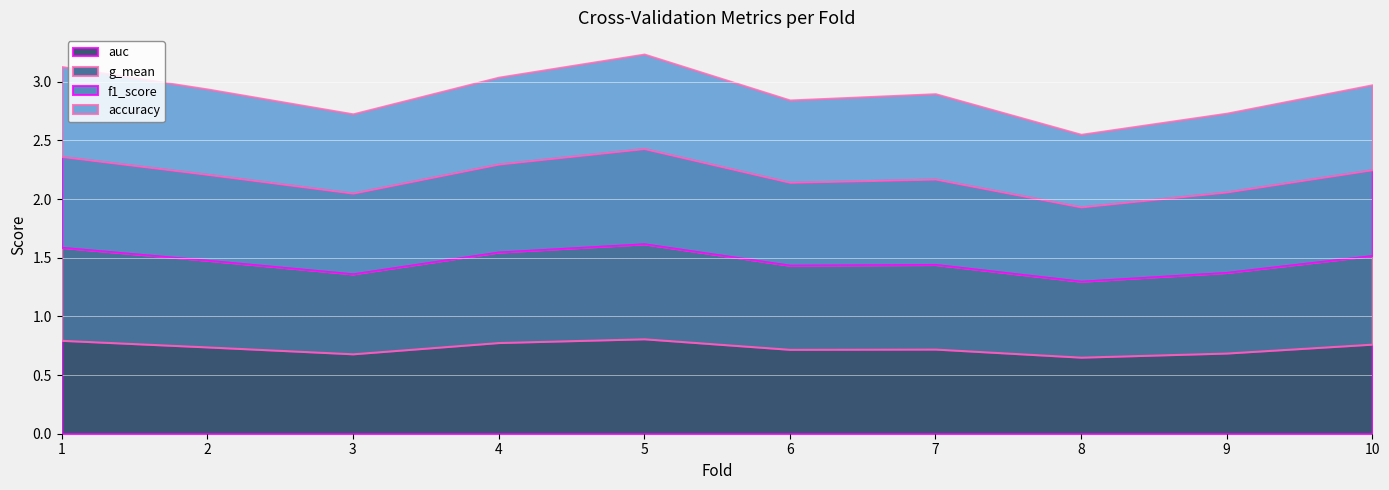

How many intersections are there between accuracy and auc?

2